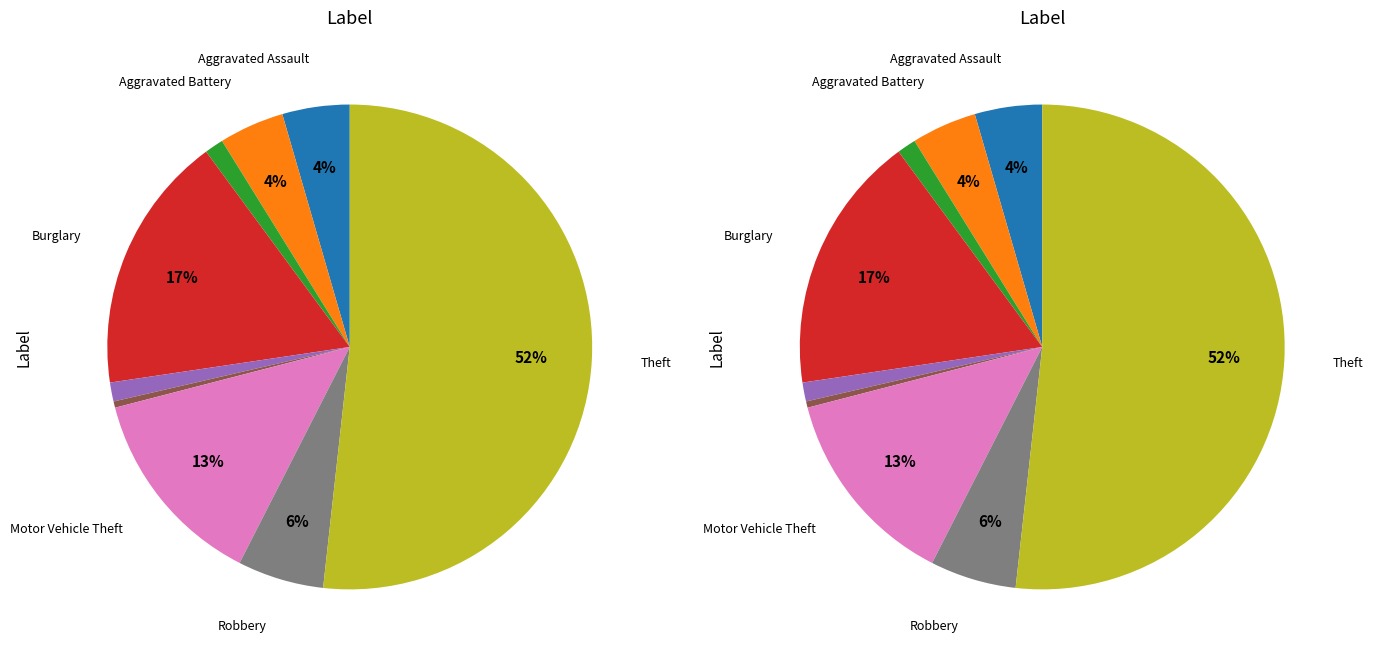

To the nearest percent, what portion does Aggravated Battery represent?

4%